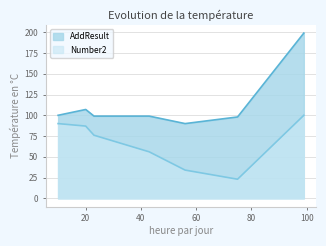

Which series has the largest total across all categories?

AddResult